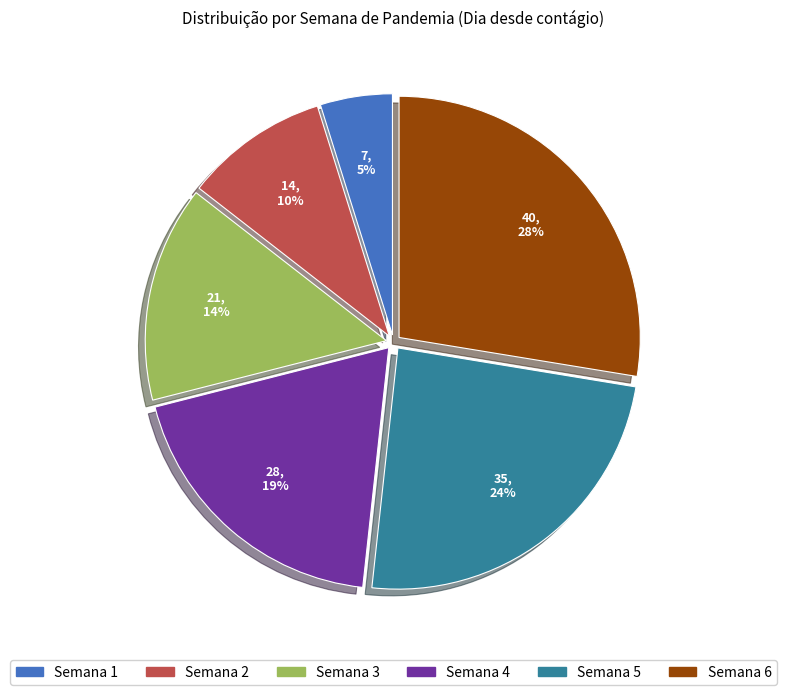

Is the sum of Semana 4 and Semana 6 greater than half?

No